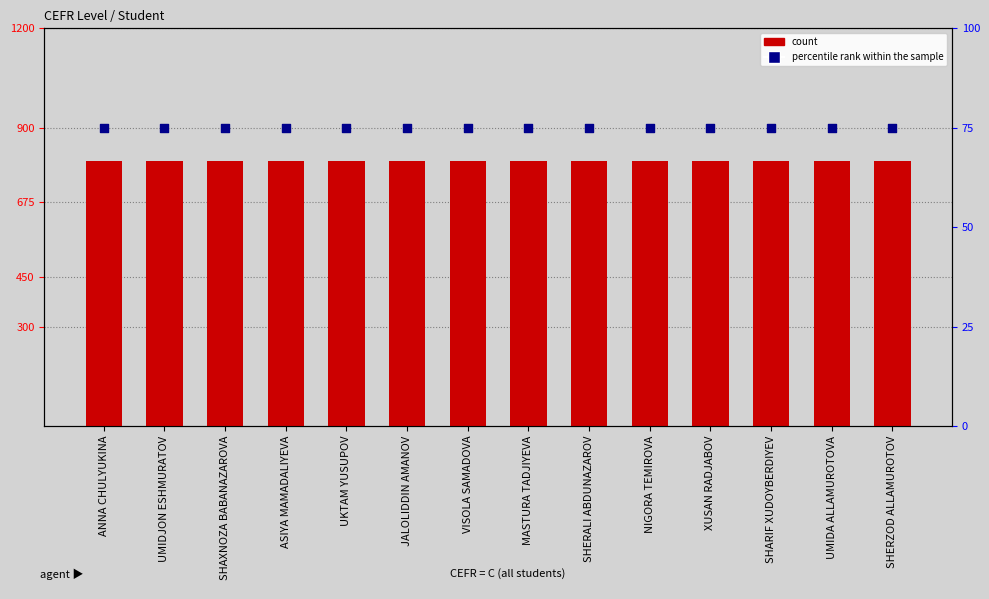

At how many categories does at least one series exceed 635?

14